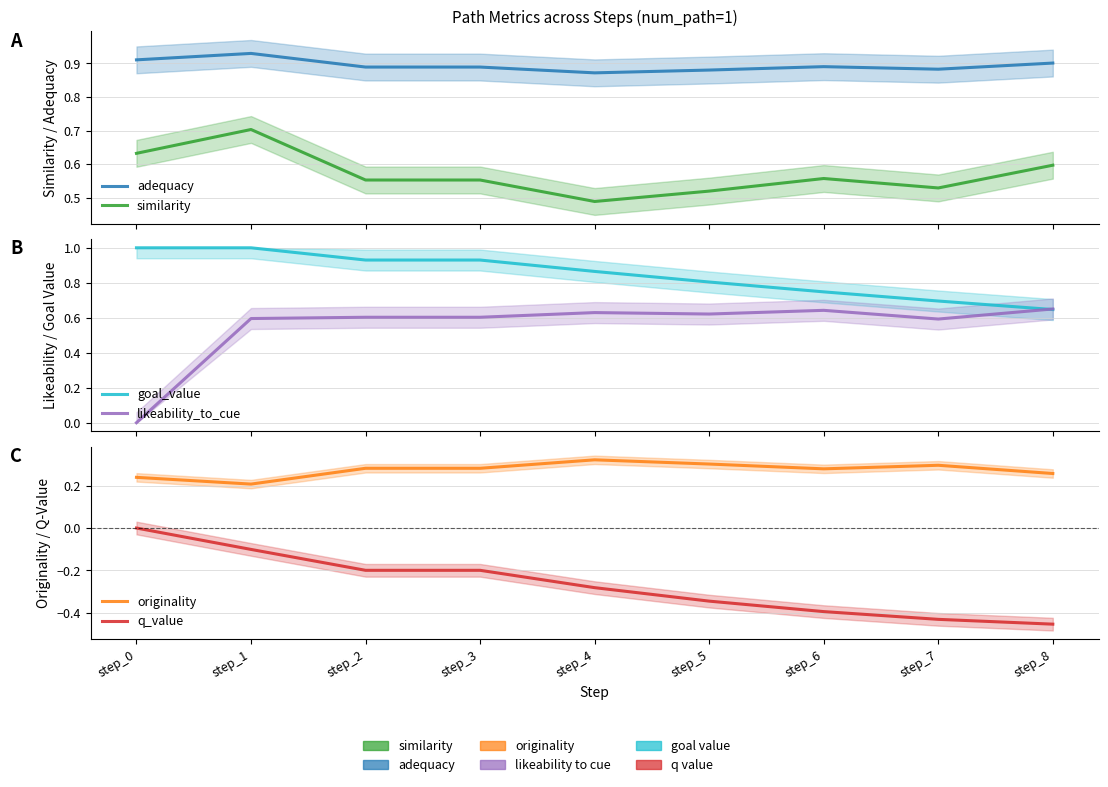

True or false: q_value and originality cross at least once.

False